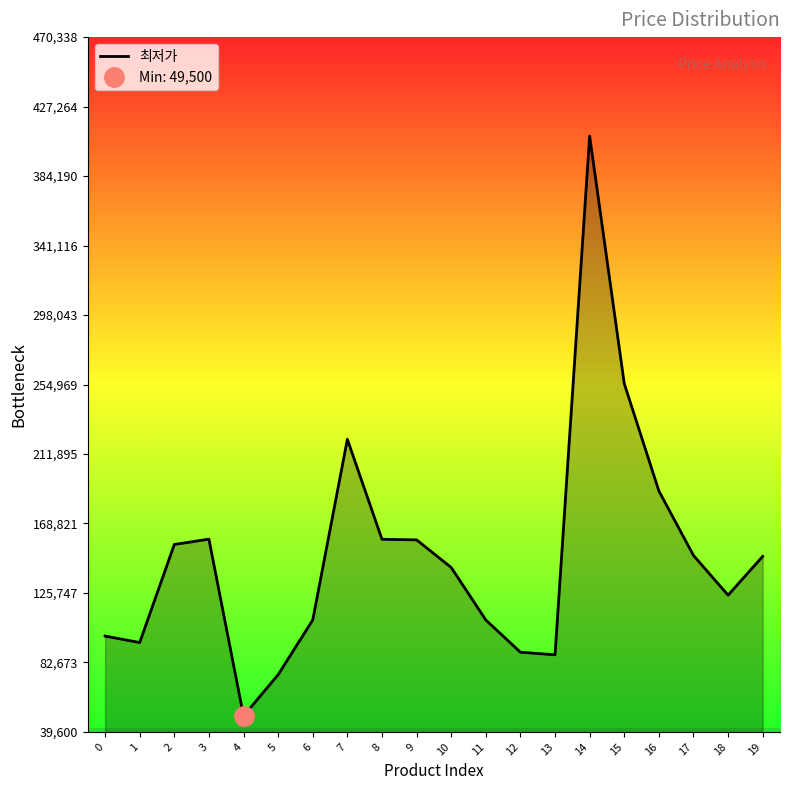

True or false: the data shows 89000 at 12.

True